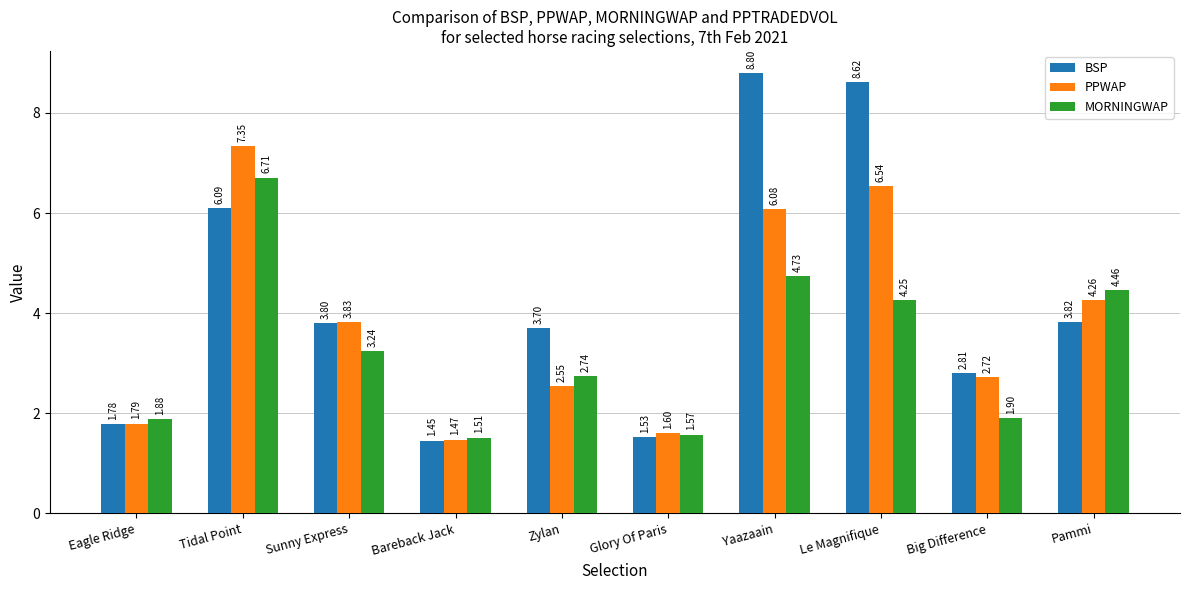

Which category has the highest value in the MORNINGWAP series?

Tidal Point